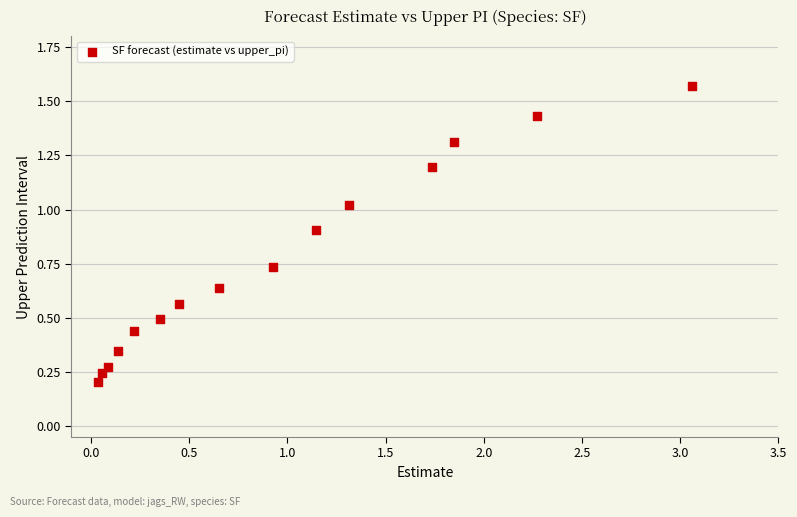

What is the range of X values (max minus min)?

3.0